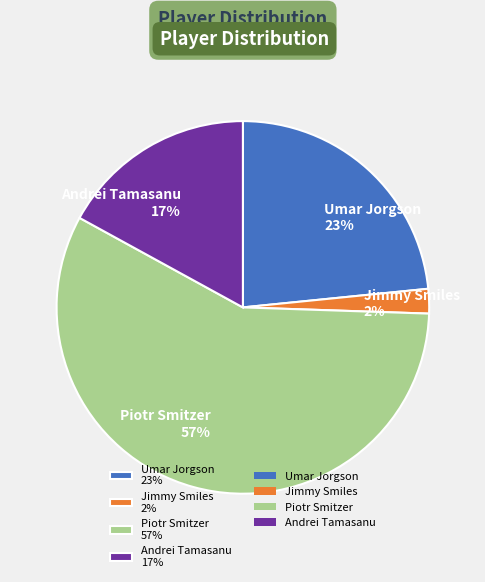

The Piotr Smitzer slice represents 57% of the pie. True or false?

True